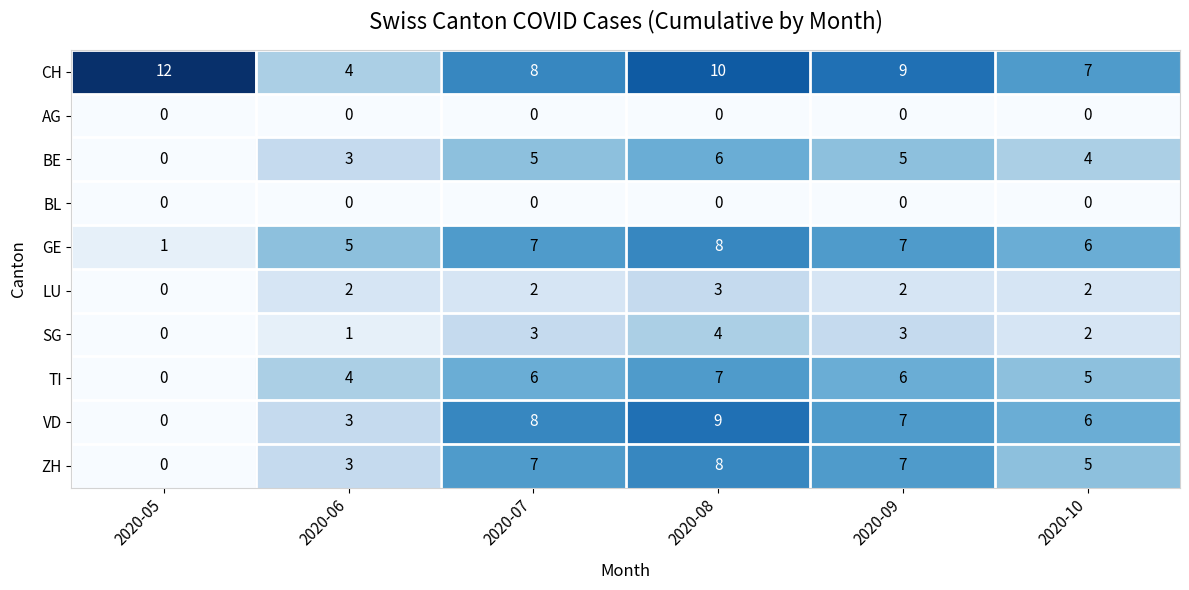

Which series has the largest total across all categories?

CH